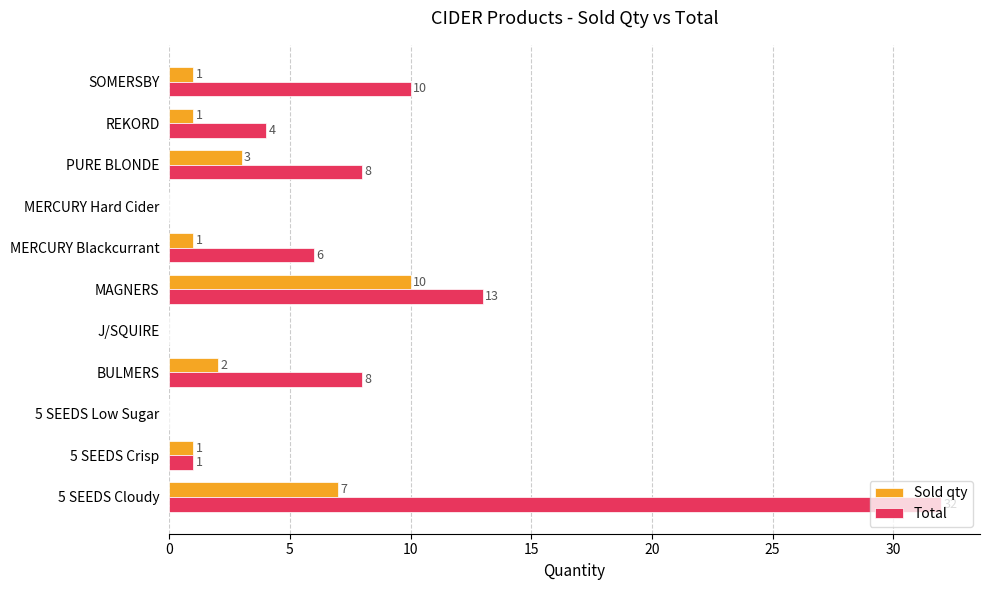

At which label does Total reach its peak?

5 SEEDS Cloudy